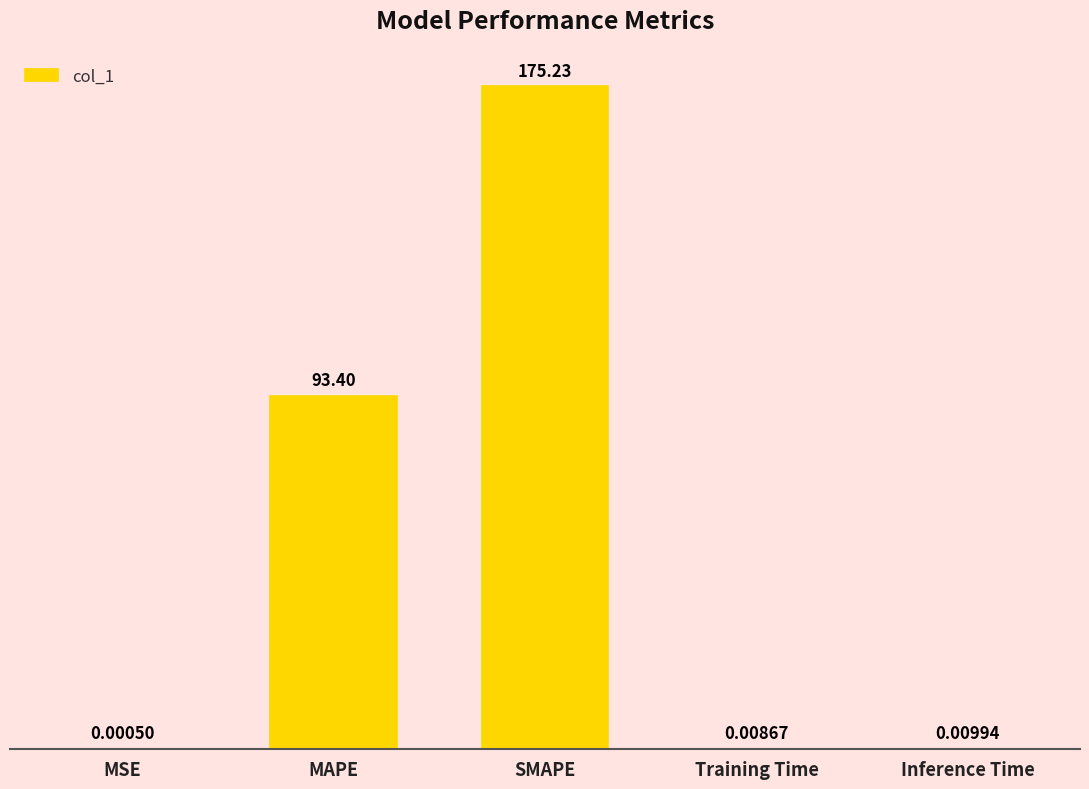

Which category has the highest value across all series?

SMAPE